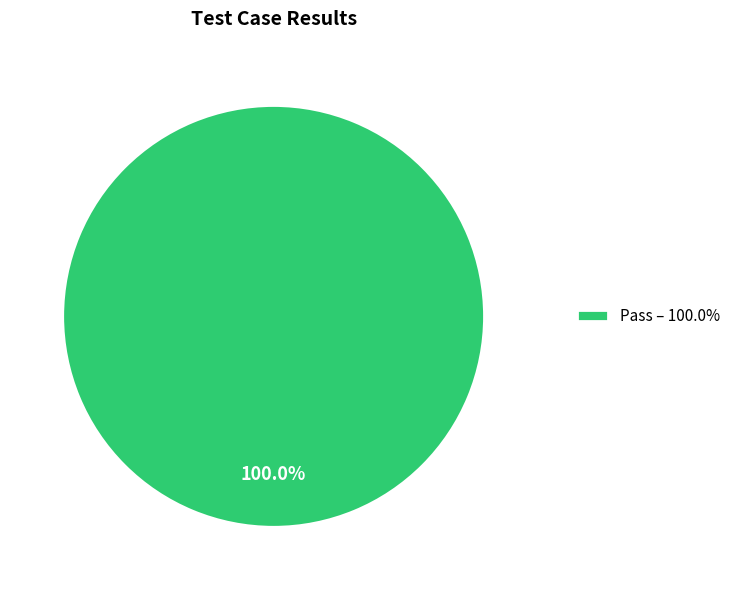

How many slices are in this pie chart?

1